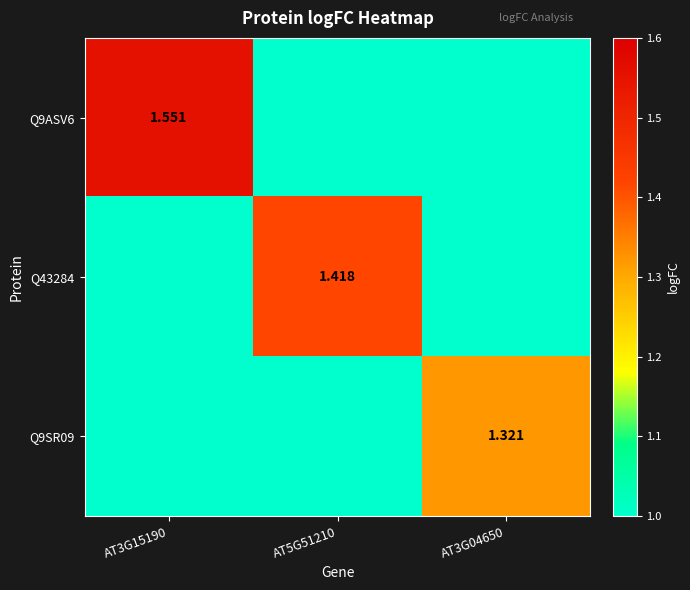

Between AT3G15190 and AT5G51210, which is larger?

AT3G15190